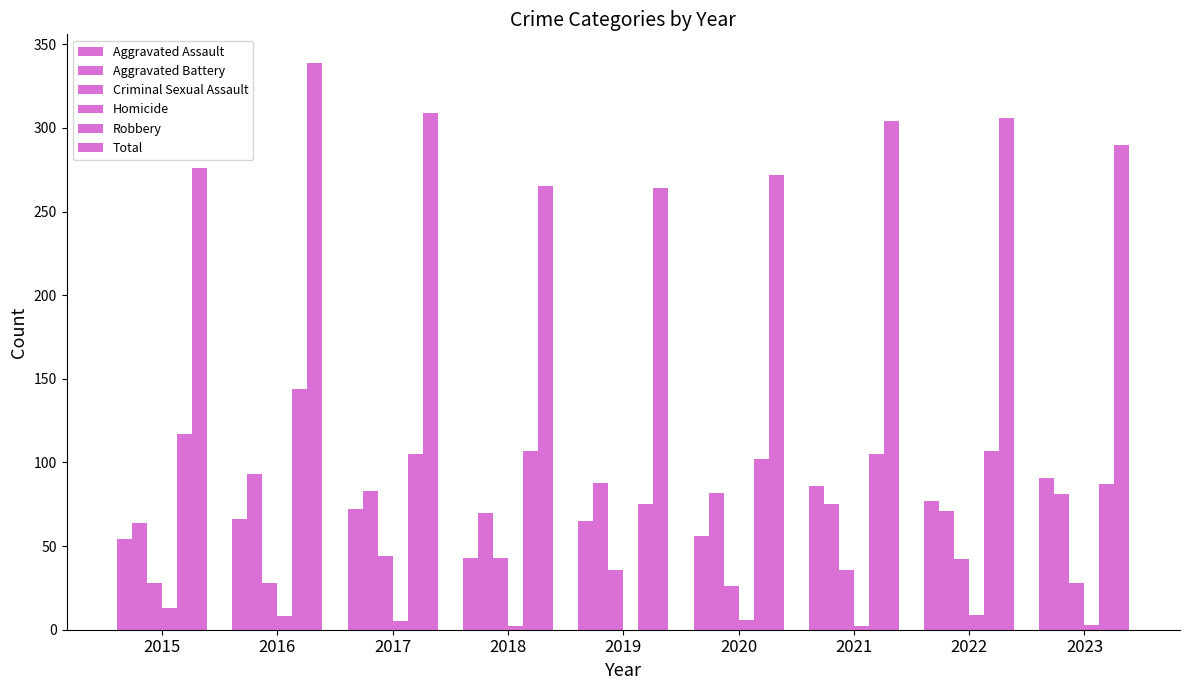

Which category has the lowest value across all series?

2019